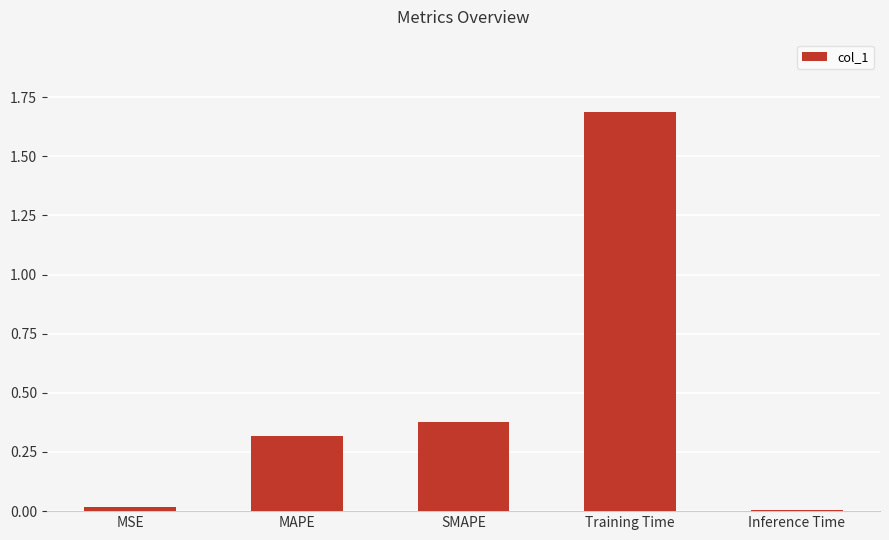

What is the difference between the maximum and second lowest values?

1.7